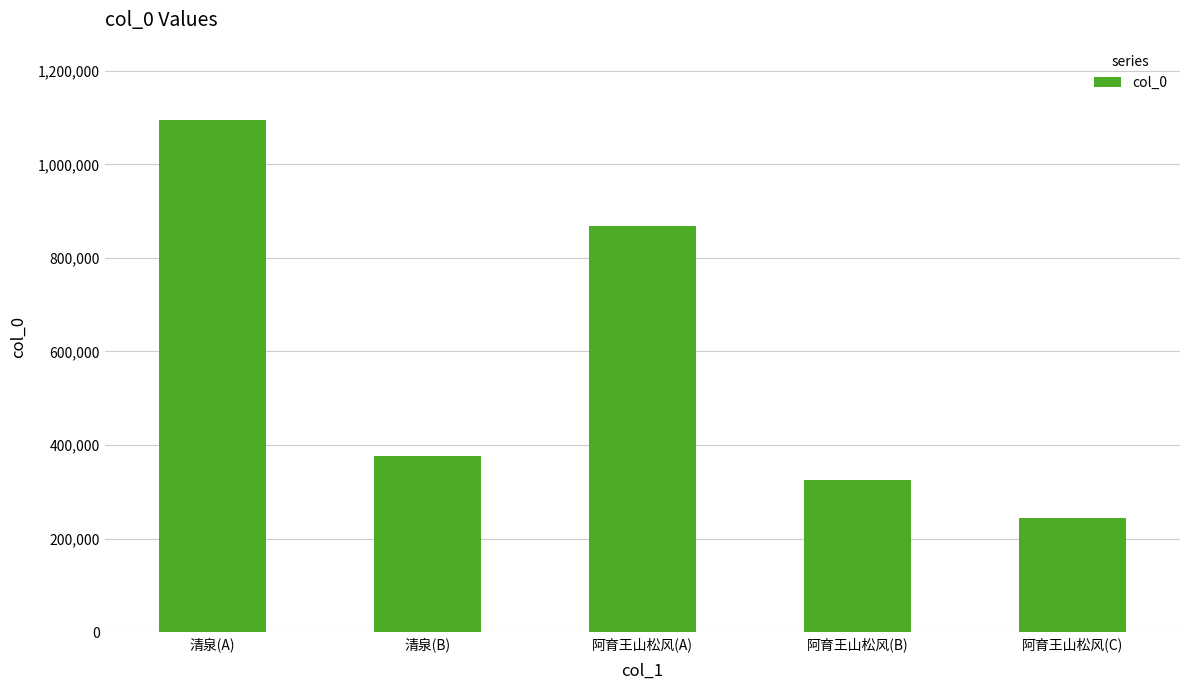

How many bars are there in total?

5